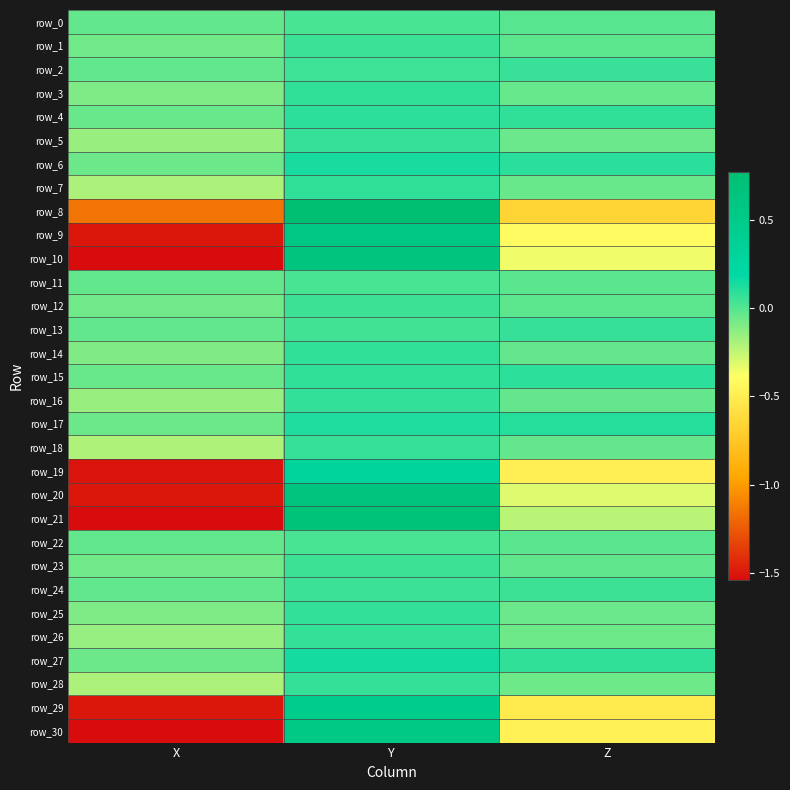

How many negative values does the row_14 series have?

2